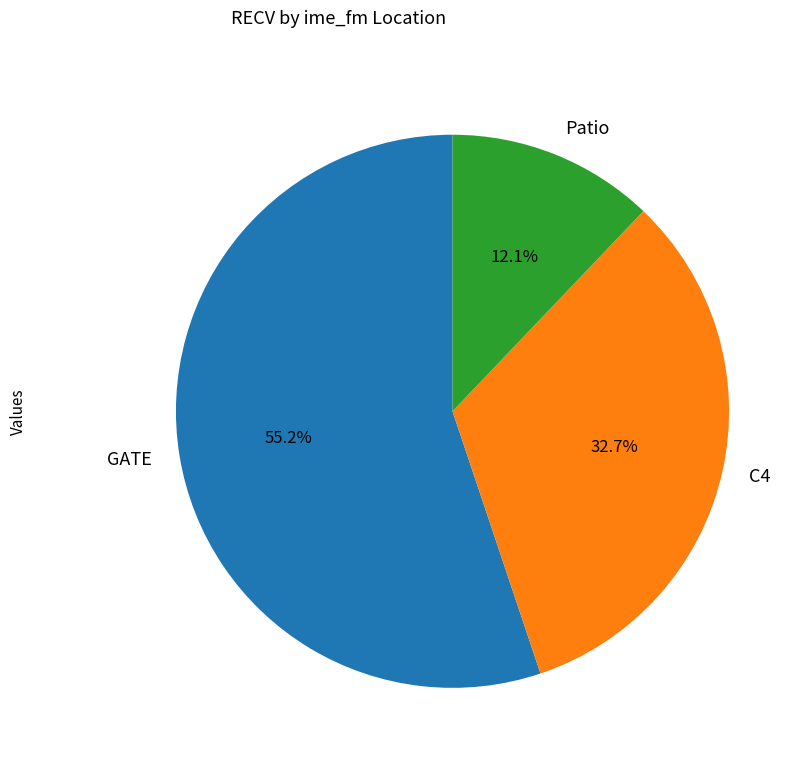

How many segments does this pie chart have?

3